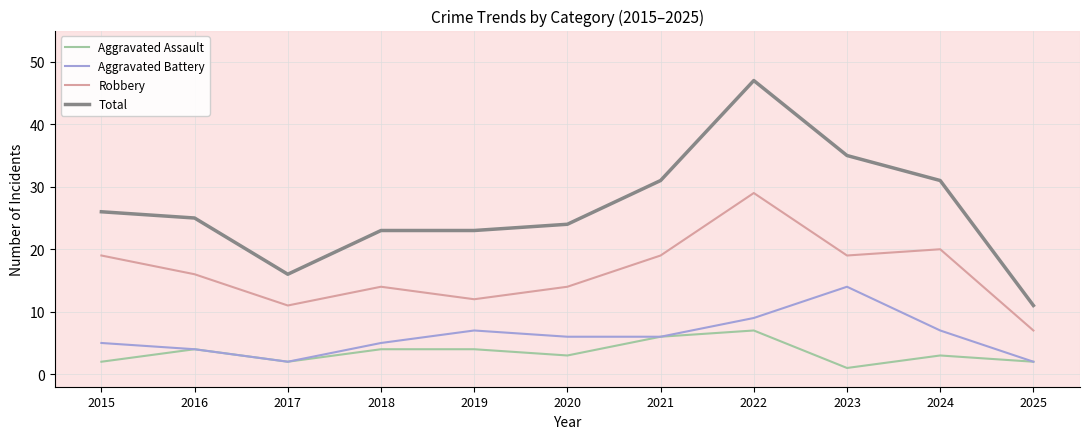

The value of Robbery at 2016 is 26. True or false?

False